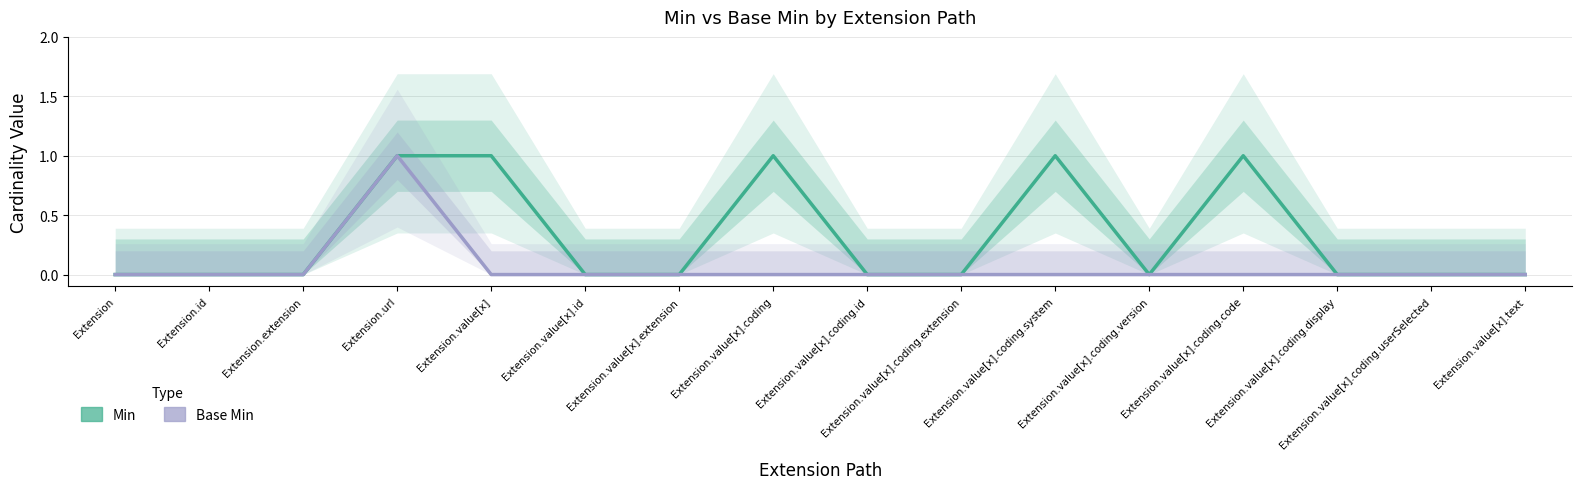

Is this an area chart (filled region under the line)?

No